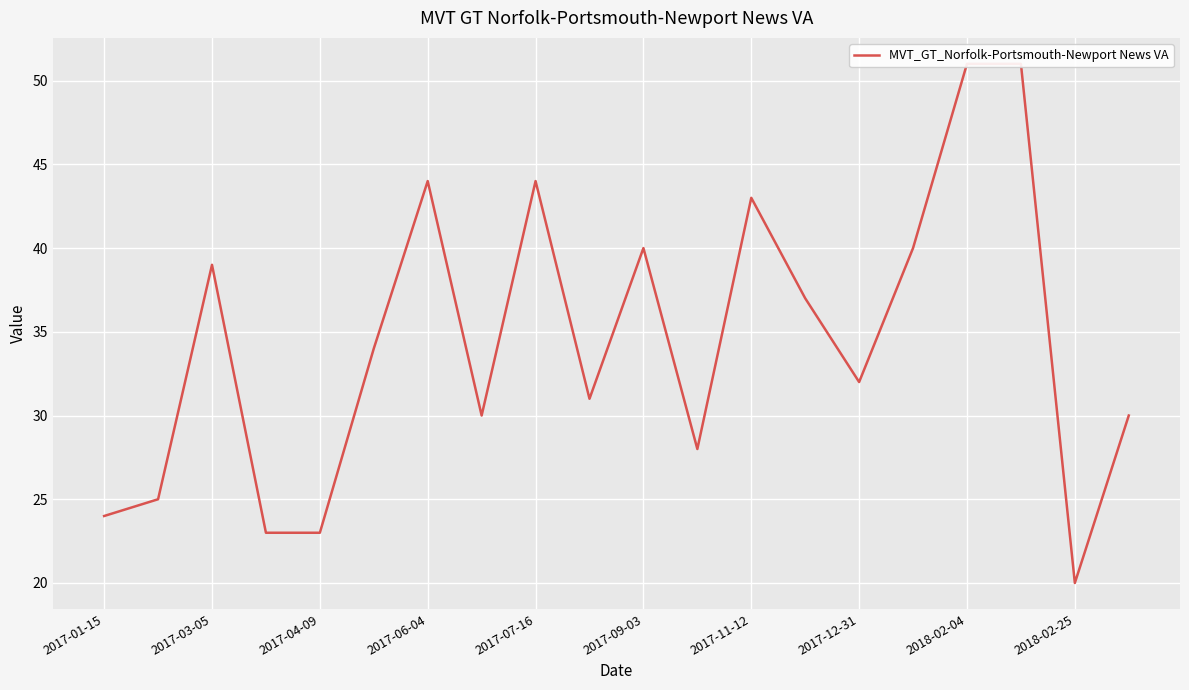

Which category has the highest value across all series?

2018-02-04